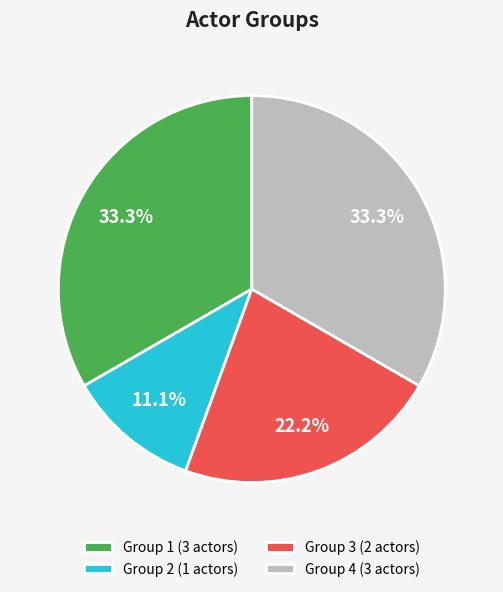

What percentage do Group 4 and Group 2 together represent?

44.4%